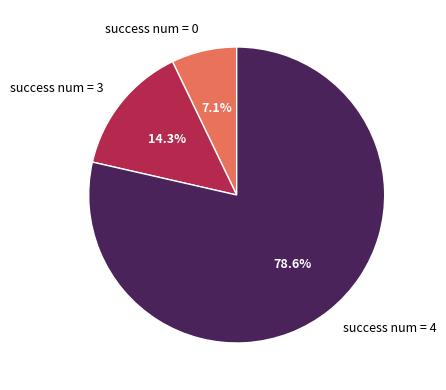

Does any single category account for the majority?

Yes